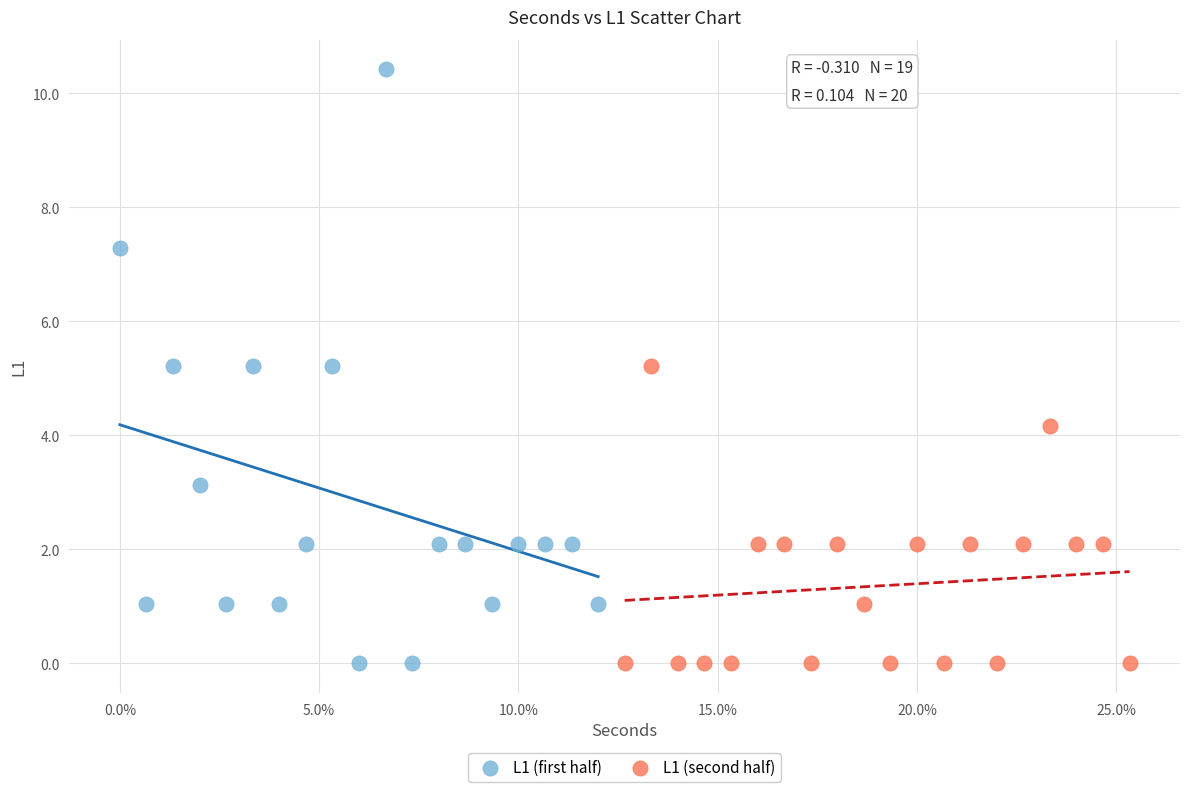

Which series contains the highest Y value?

L1 (first half)